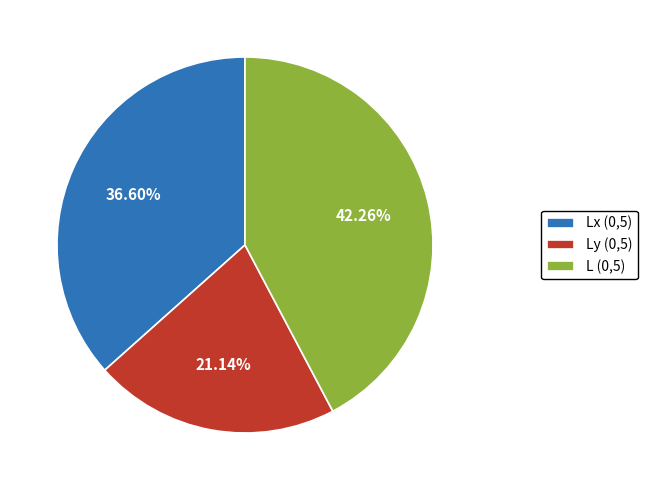

What is the smallest slice in the pie chart?

Ly (0,5)